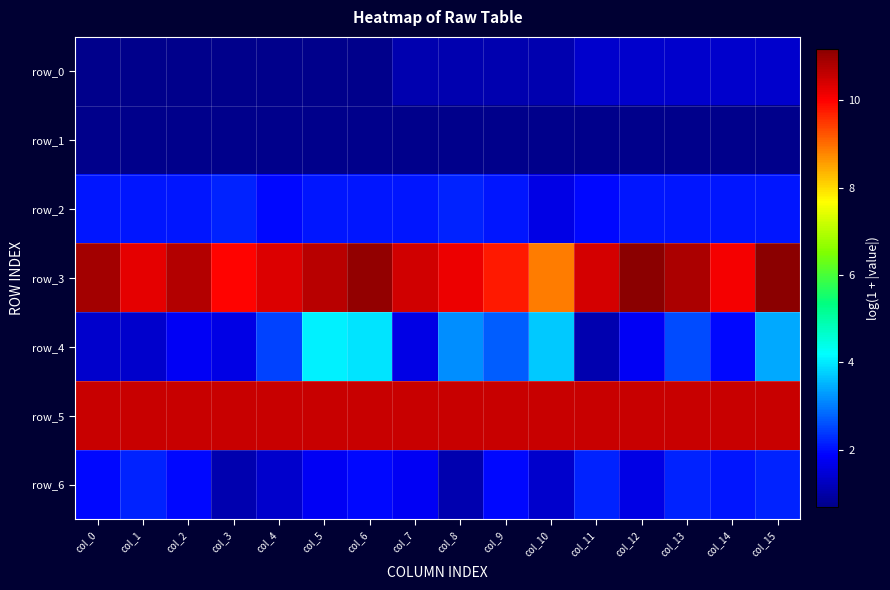

Reading left to right, transcribe all the data shown in this chart.

row_0: col_0=0.7	col_1=0.7	col_2=0.7	col_3=0.7	col_4=0.7	col_5=0.7	col_6=0.7	col_7=1.1	col_8=1.1	col_9=1.1	col_10=1.1	col_11=1.4	col_12=1.4	col_13=1.4	col_14=1.4	col_15=1.4
row_1: col_0=0.7	col_1=0.7	col_2=0.7	col_3=0.7	col_4=0.7	col_5=0.7	col_6=0.7	col_7=0.7	col_8=0.7	col_9=0.7	col_10=0.7	col_11=0.7	col_12=0.7	col_13=0.7	col_14=0.7	col_15=0.7
row_2: col_0=2.1	col_1=2.1	col_2=2.1	col_3=2.2	col_4=1.9	col_5=2.1	col_6=2.1	col_7=2.1	col_8=2.2	col_9=2.1	col_10=1.6	col_11=1.9	col_12=2.1	col_13=2.1	col_14=2.1	col_15=2.1
row_3: col_0=10.9	col_1=10.2	col_2=10.7	col_3=10.0	col_4=10.3	col_5=10.7	col_6=11.1	col_7=10.5	col_8=10.2	col_9=9.8	col_10=8.9	col_11=10.4	col_12=11.2	col_13=10.8	col_14=10.1	col_15=11.2
row_4: col_0=1.4	col_1=1.4	col_2=1.8	col_3=1.6	col_4=2.5	col_5=4.1	col_6=3.9	col_7=1.6	col_8=3.2	col_9=2.7	col_10=3.7	col_11=1.1	col_12=1.8	col_13=2.6	col_14=1.9	col_15=3.4
row_5: col_0=10.5	col_1=10.5	col_2=10.5	col_3=10.5	col_4=10.5	col_5=10.5	col_6=10.5	col_7=10.5	col_8=10.5	col_9=10.5	col_10=10.5	col_11=10.5	col_12=10.5	col_13=10.5	col_14=10.5	col_15=10.5
row_6: col_0=1.9	col_1=2.2	col_2=1.9	col_3=1.1	col_4=1.4	col_5=1.8	col_6=1.9	col_7=1.8	col_8=1.1	col_9=1.9	col_10=1.4	col_11=2.2	col_12=1.6	col_13=2.2	col_14=2.1	col_15=2.2